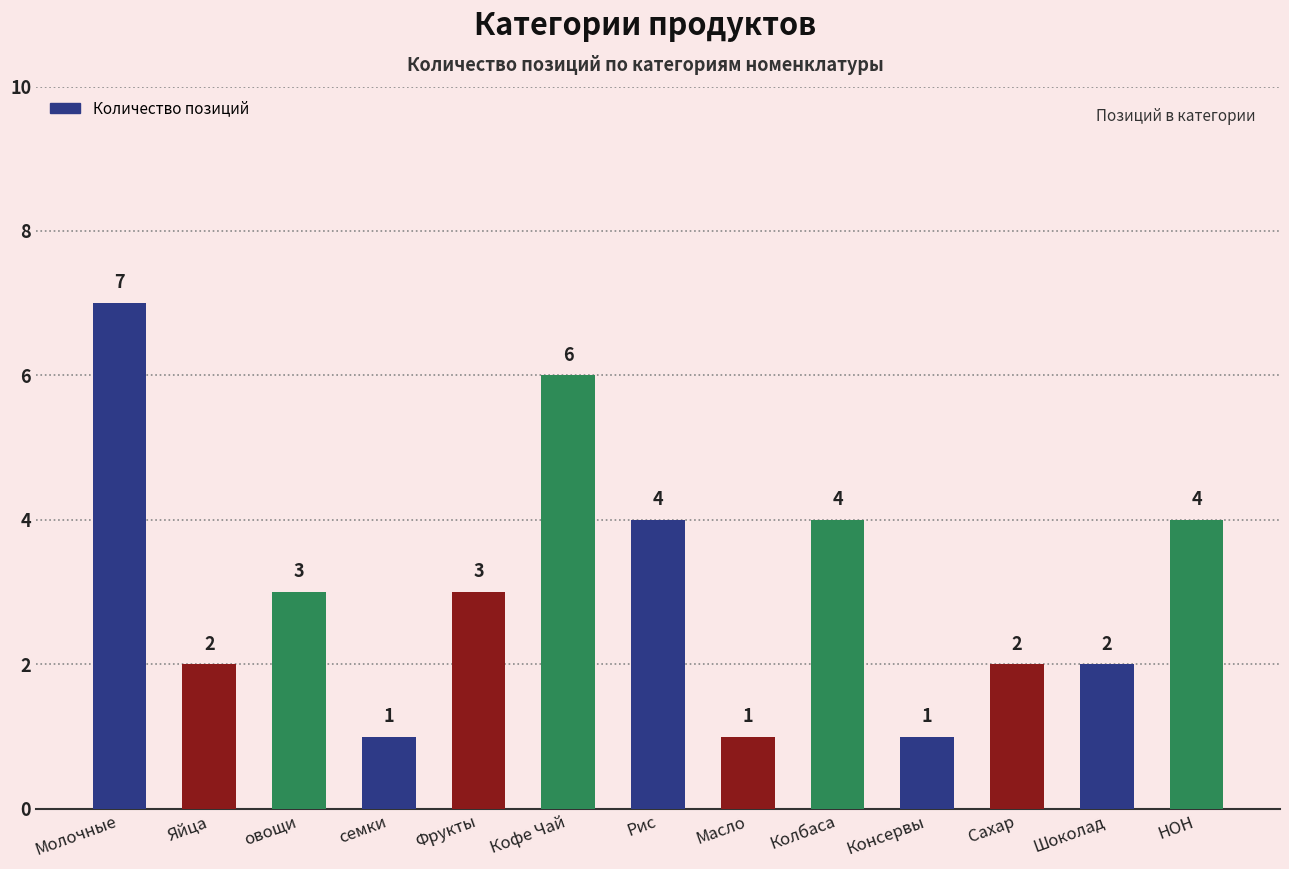

The chart shows a value of 4 at Рис. True or false?

True